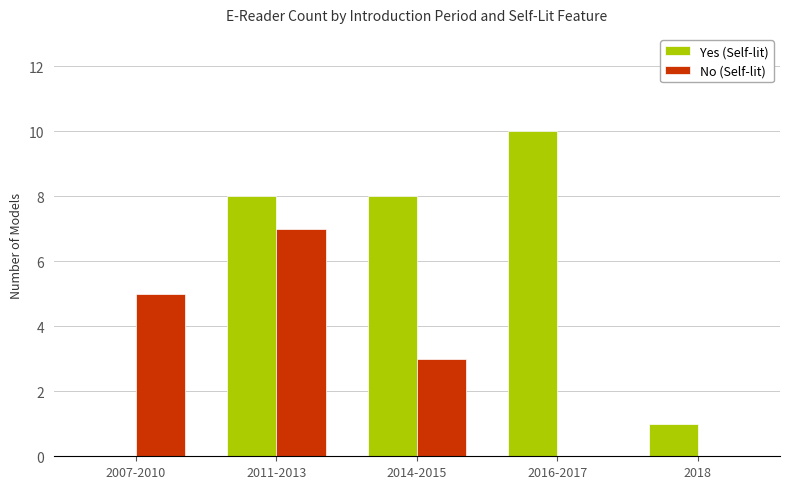

What is the maximum value shown in the chart?

10